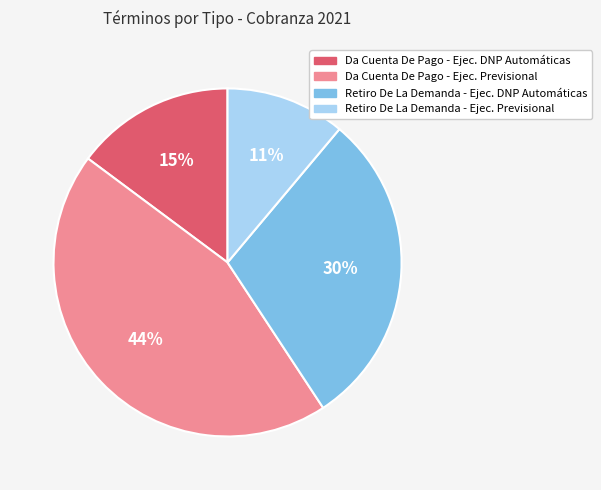

To the nearest percent, what is the difference between the largest and smallest slice percentages?

33%